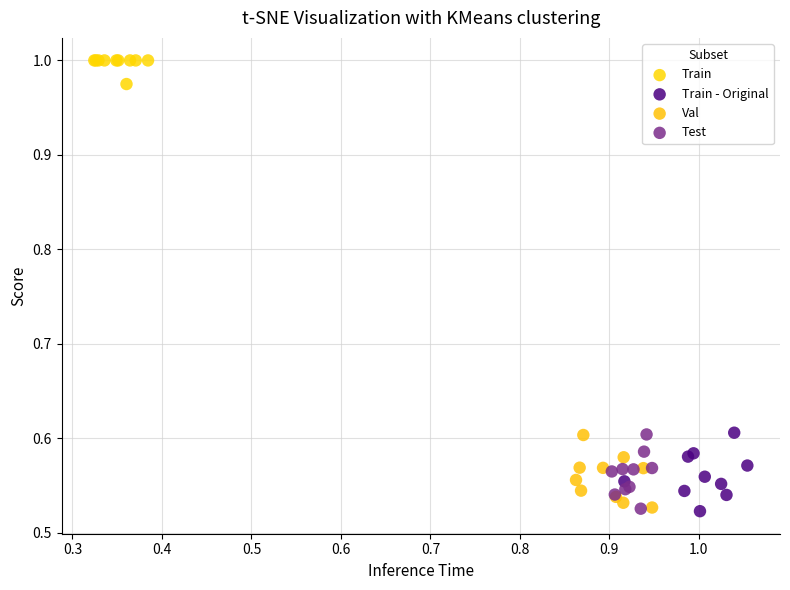

Which series reaches the maximum Y coordinate?

Train